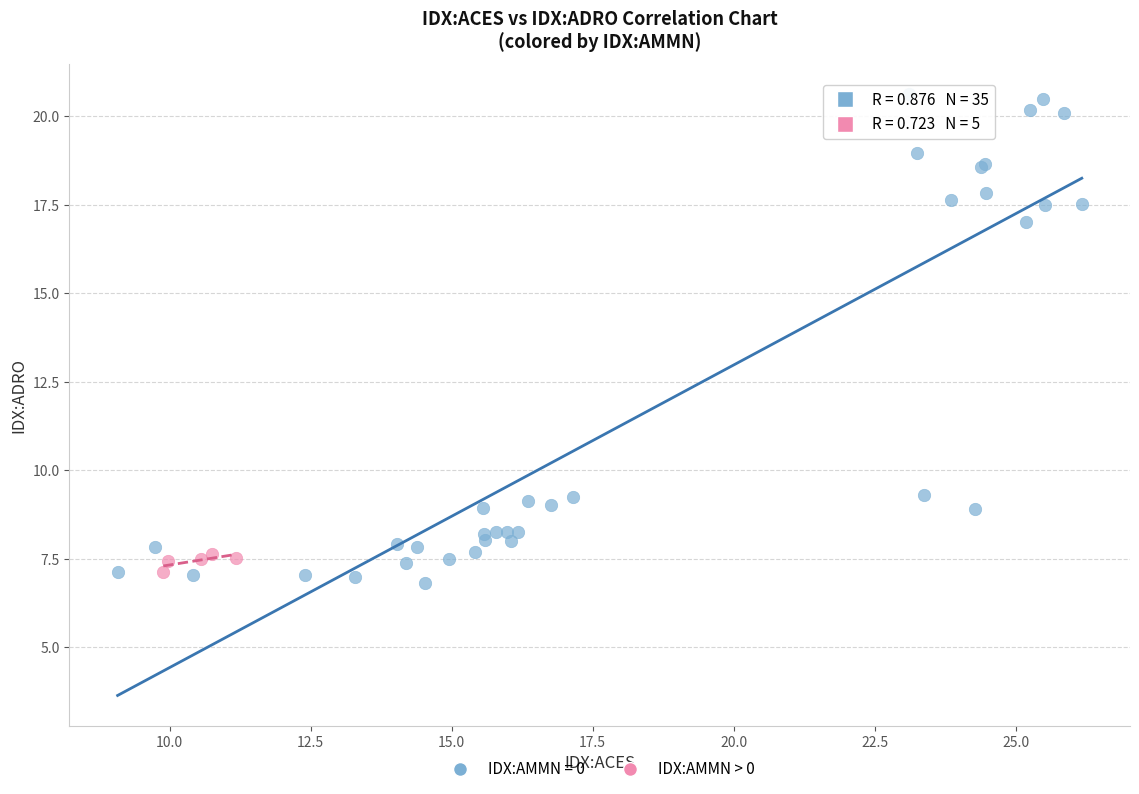

Which series has the largest Y range (max minus min)?

IDX:AMMN = 0